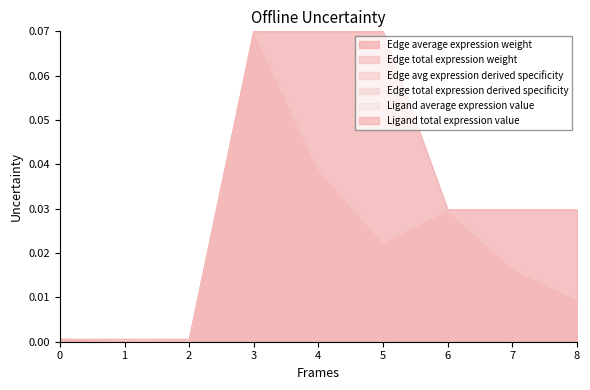

How many interior local peaks does the Edge average expression weight series have?

2